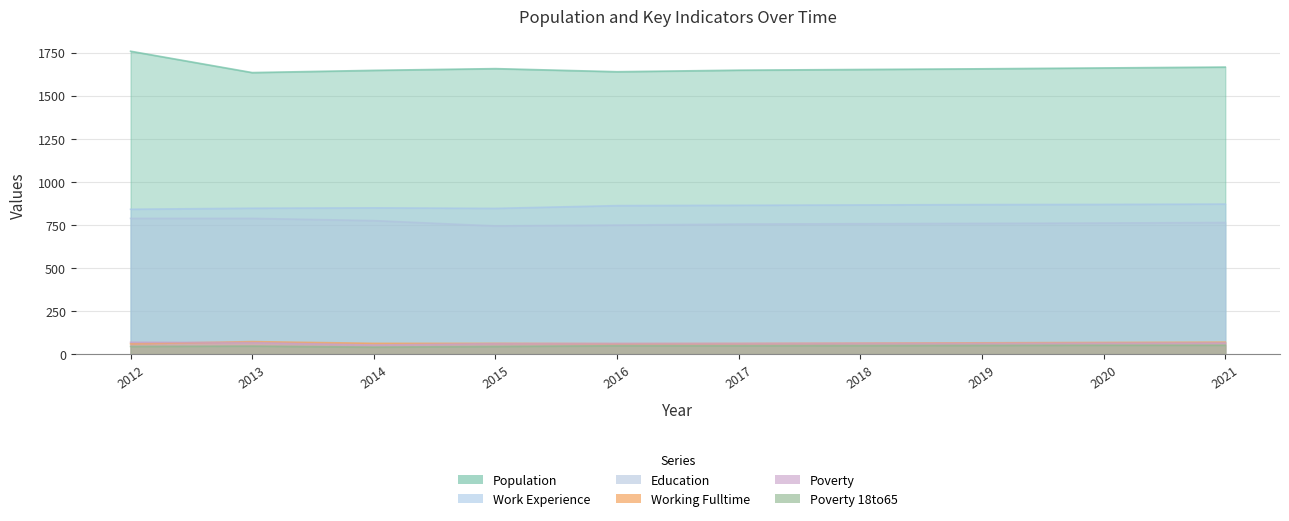

At 2016, list the series in order from smallest to largest.

Poverty_18to65, Working_Fulltime, Poverty, Education, Work_Experience, Population